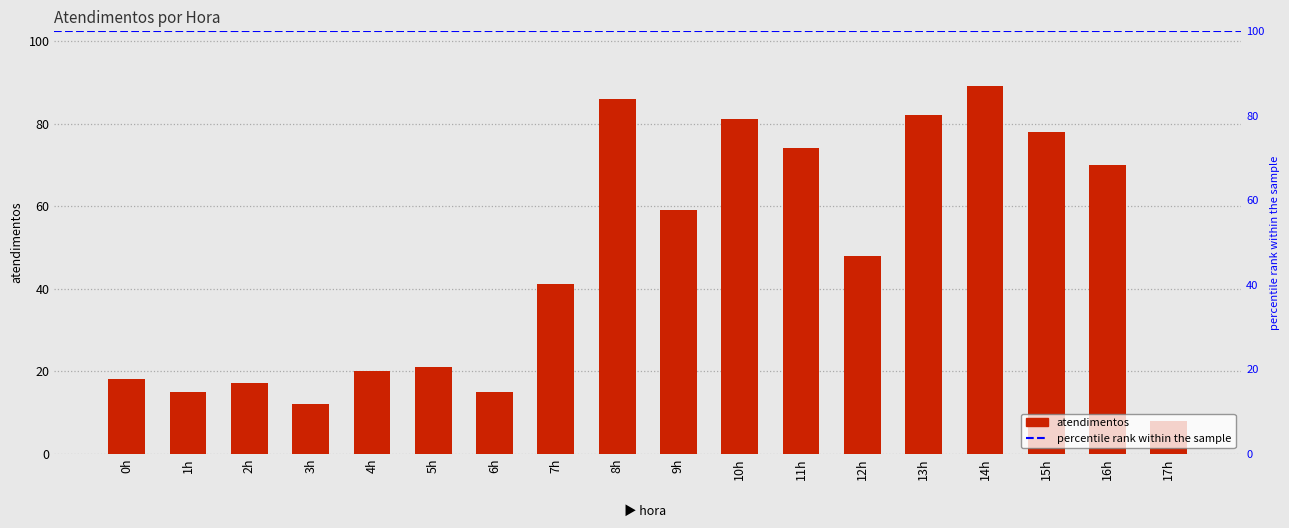

Where is the data nearest to the value 48?

12h